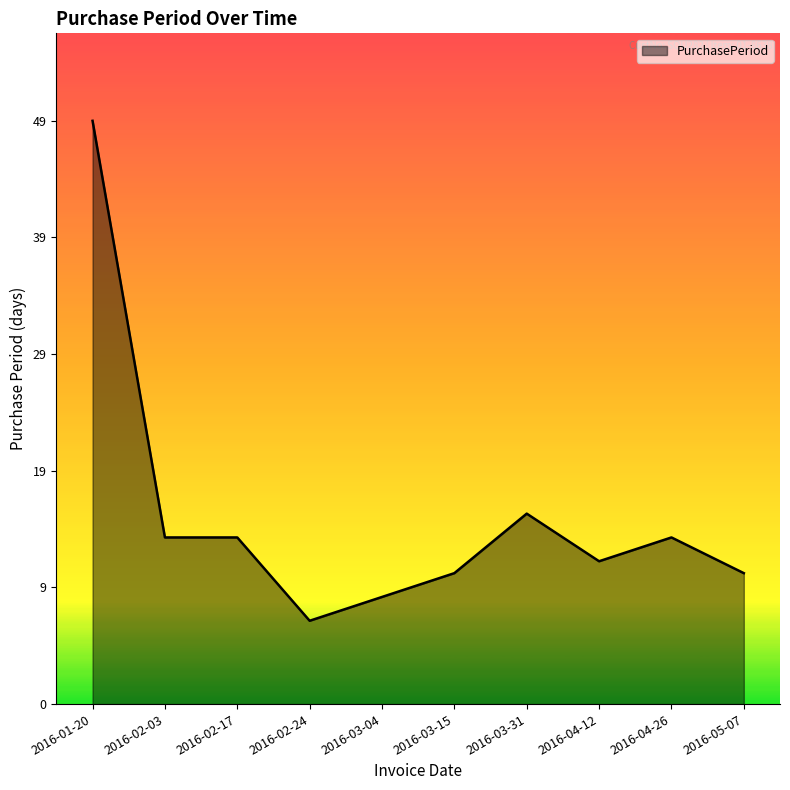

What is the difference between the values at 2016-03-04 and 2016-02-24?

2